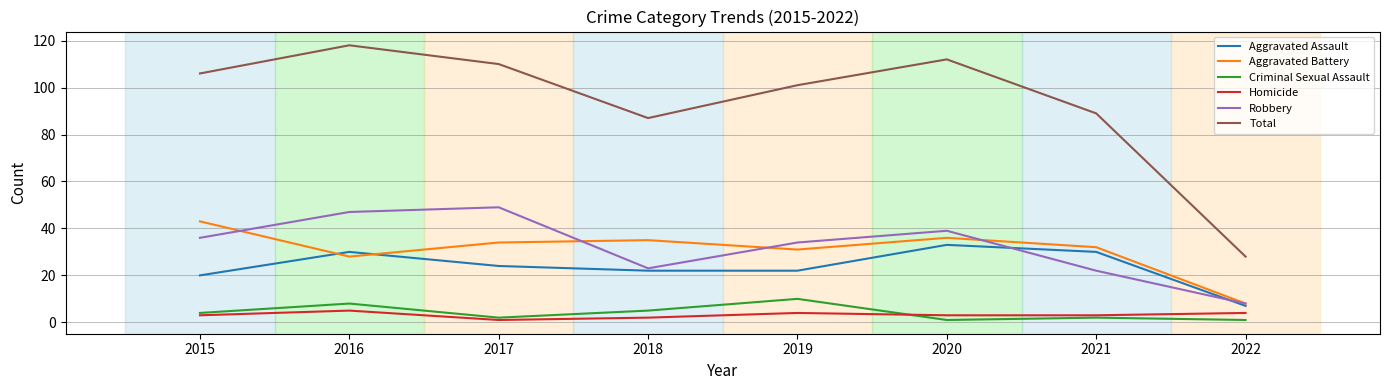

Rank the series by their maximum value, from lowest to highest.

Homicide, Criminal Sexual Assault, Aggravated Assault, Aggravated Battery, Robbery, Total